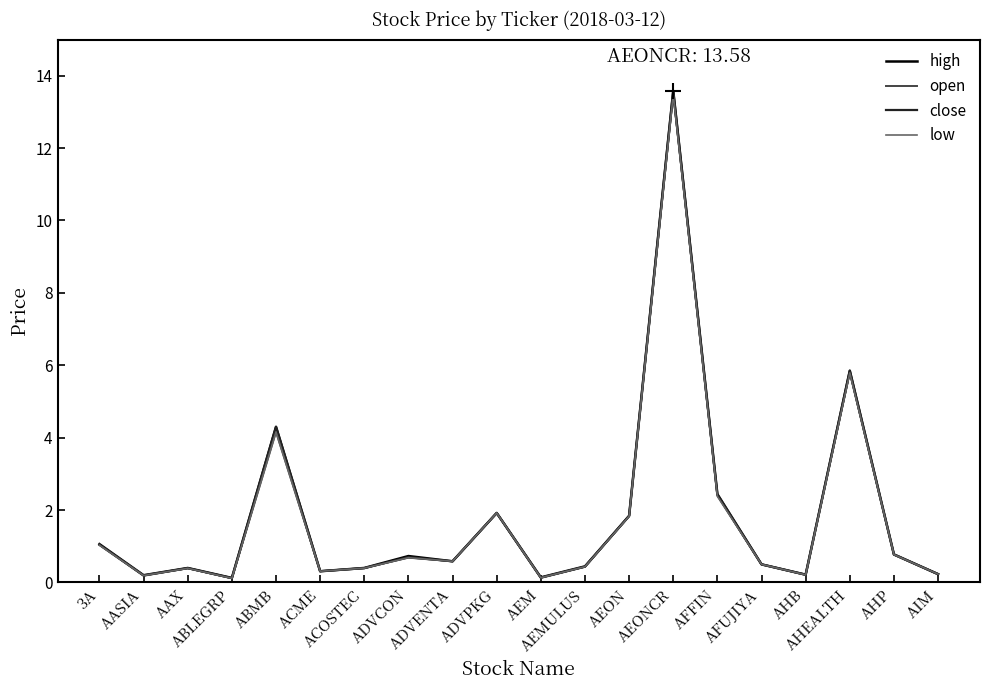

Which category has the highest value in the open series?

AEONCR